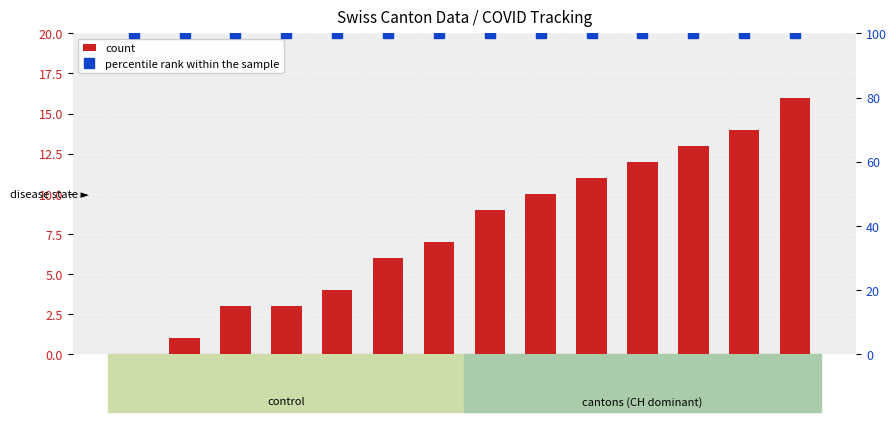

What are all the series names shown in the legend?

count, percentile rank within the sample